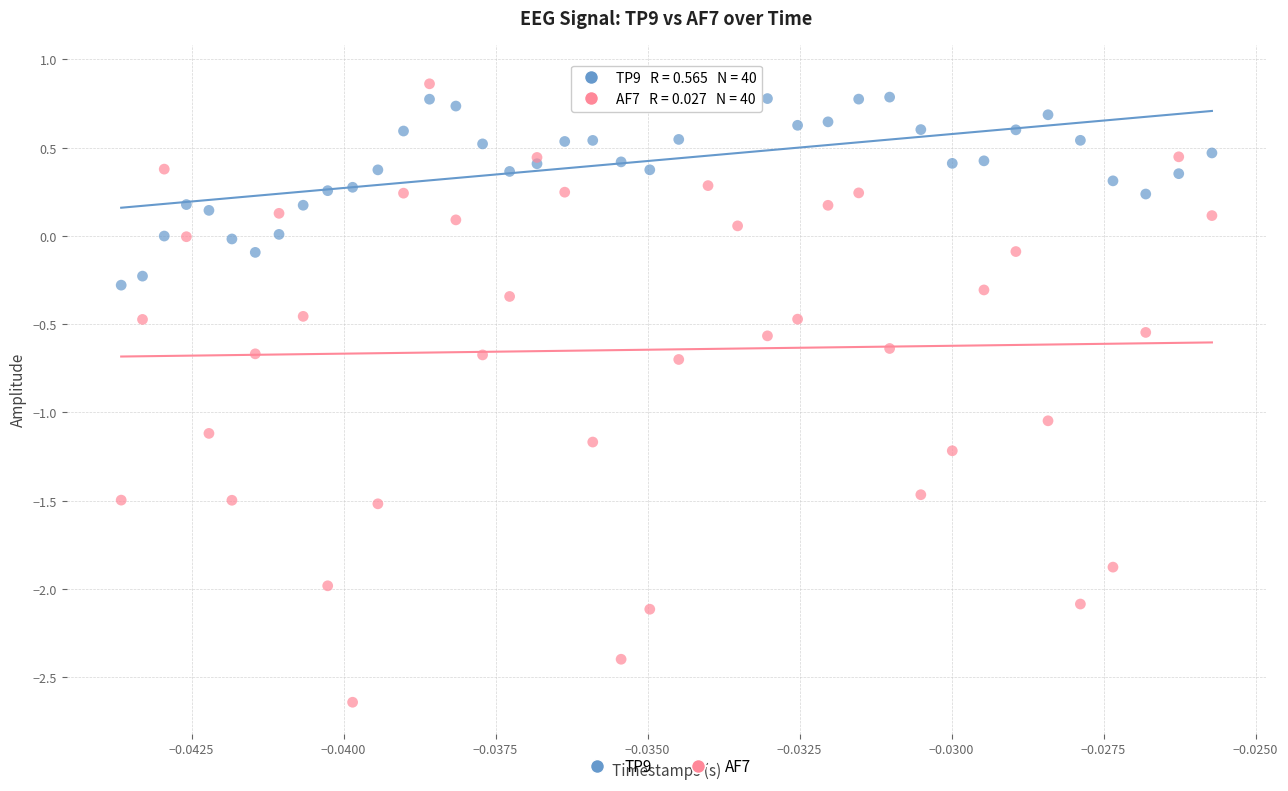

Which series reaches the minimum Y coordinate?

AF7